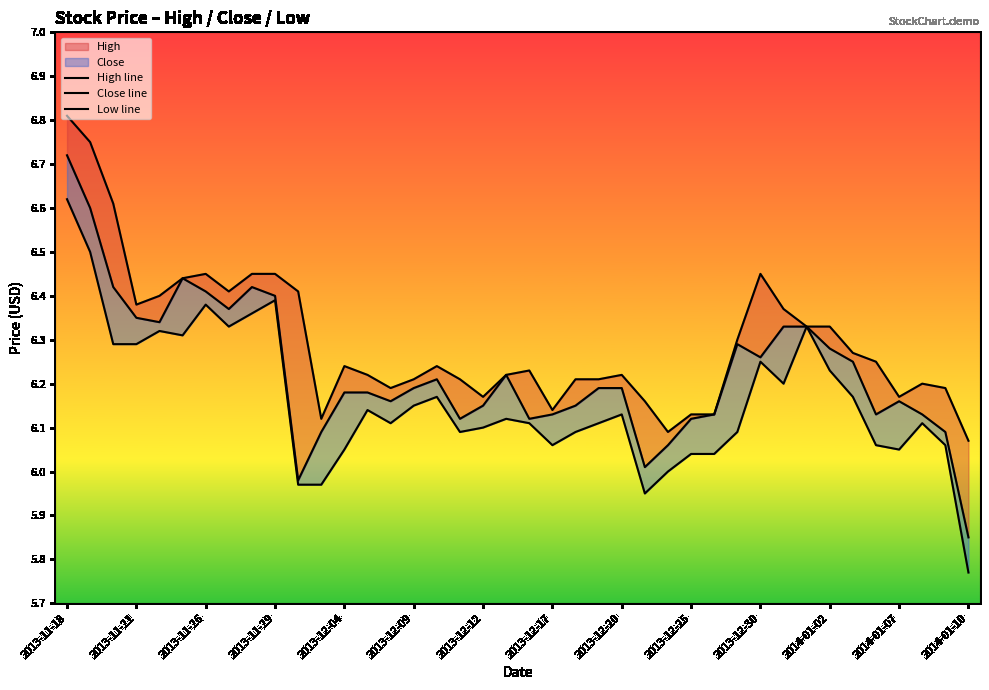

True or false: Close line and Low line cross at least once.

False